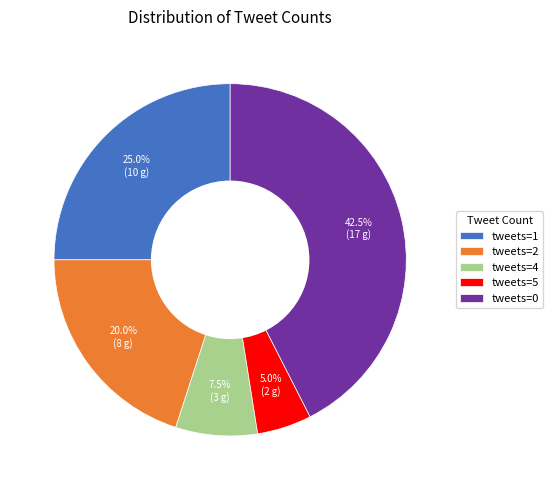

Which category has the smallest portion of the pie?

tweets=5